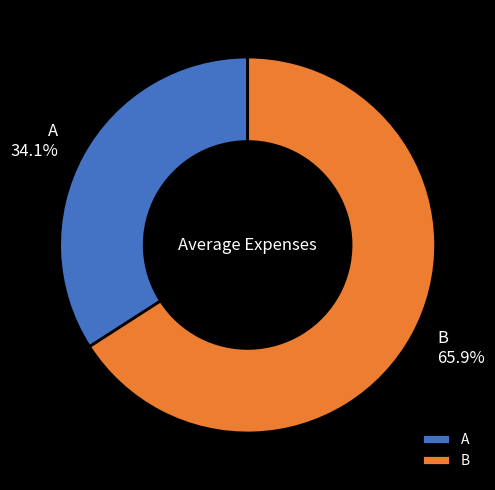

To the nearest percent, what percentage of the pie is B?

66%